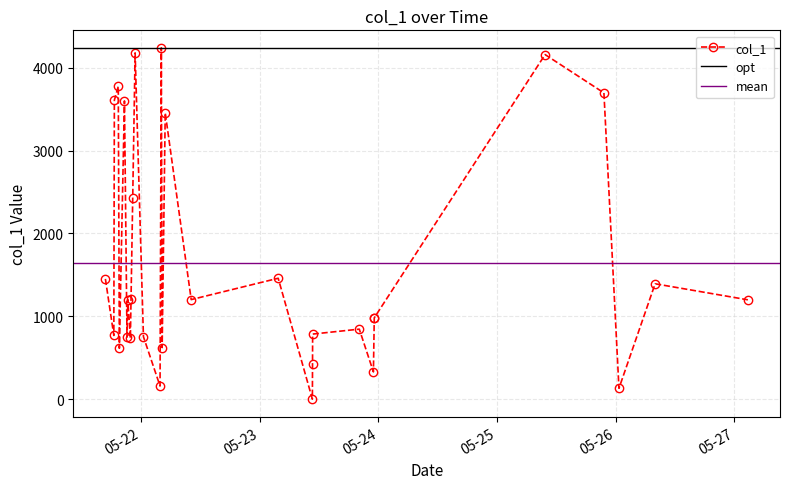

Does the chart display data point markers on the line(s)?

Yes